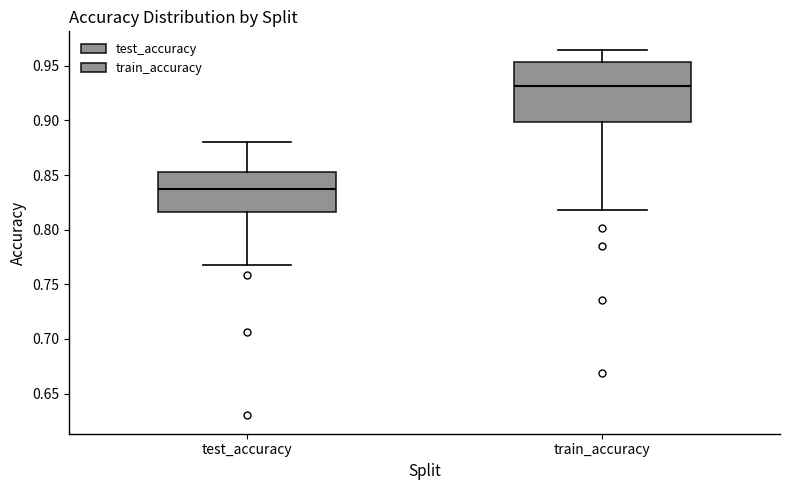

Which box has the highest median line?

train_accuracy